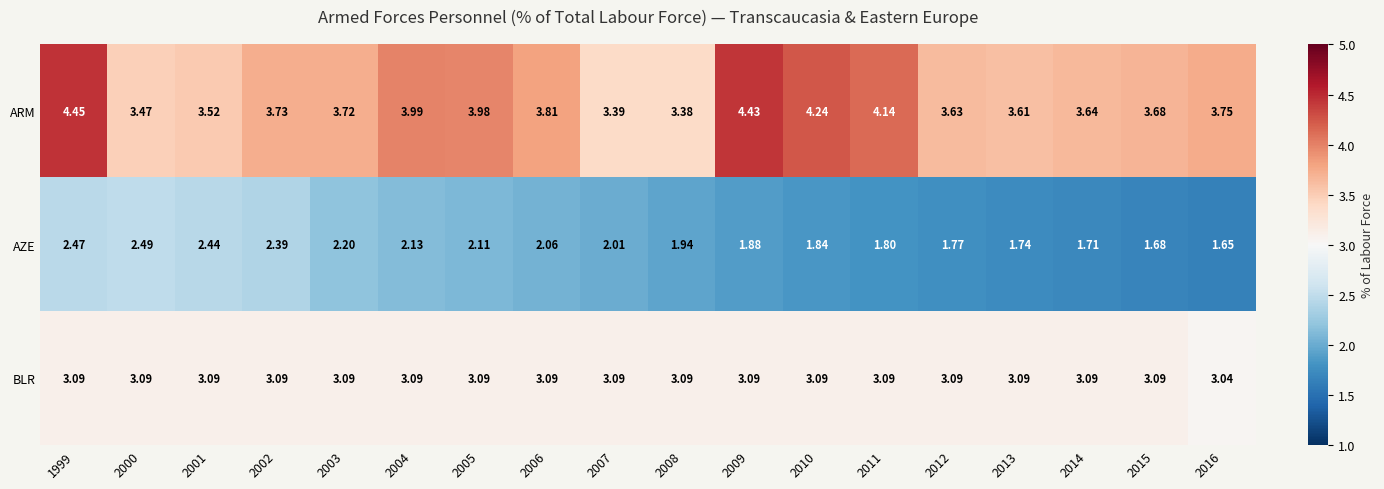

Rank the series by their maximum value, from highest to lowest.

ARM, BLR, AZE